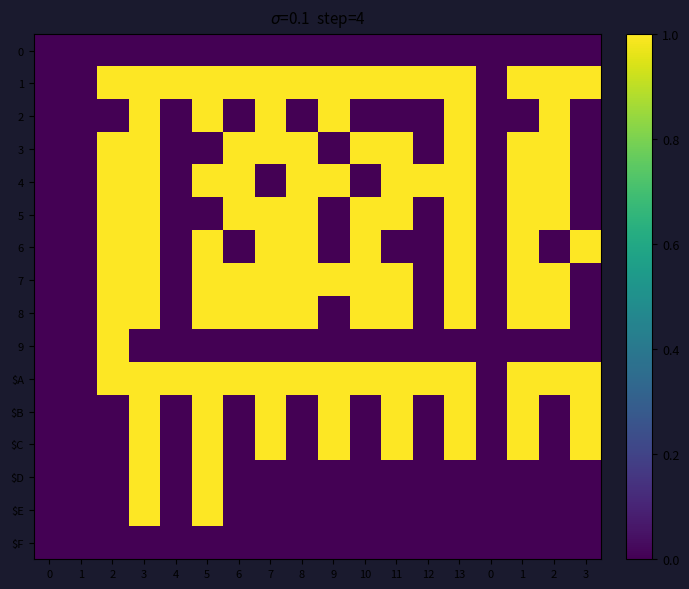

How many categories are shown in the chart?

18